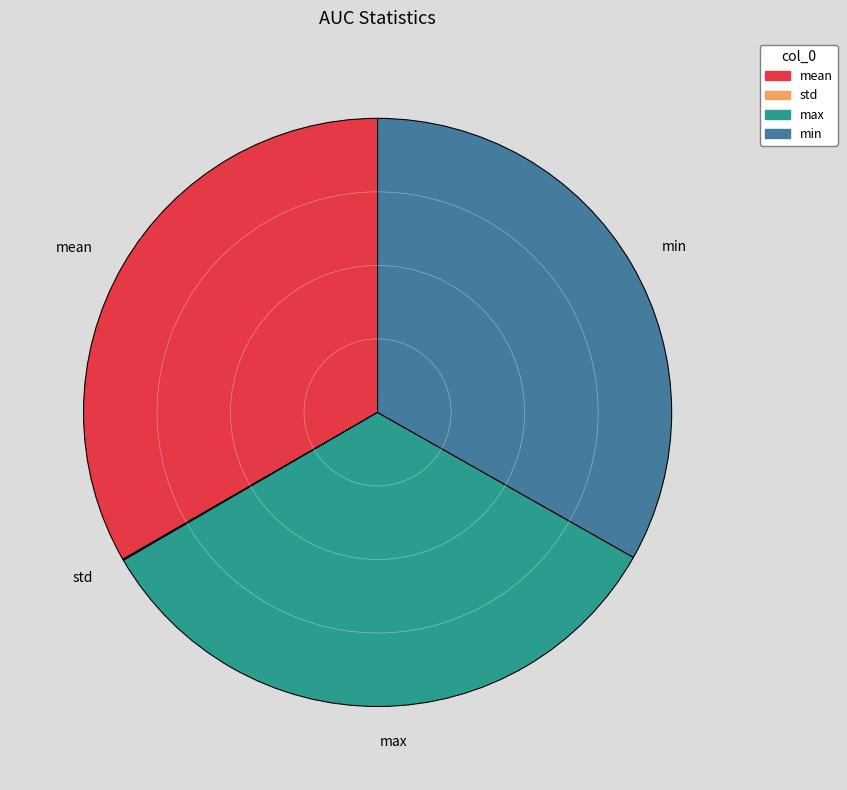

Is there a majority slice in this chart?

No